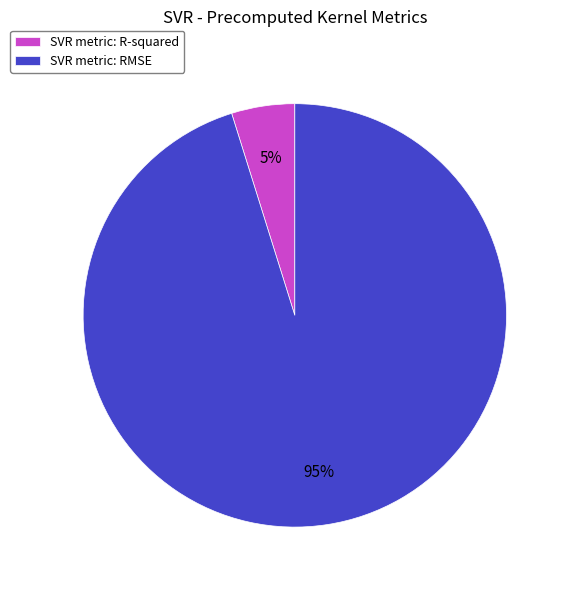

Which category has the smallest portion of the pie?

SVR metric: R-squared